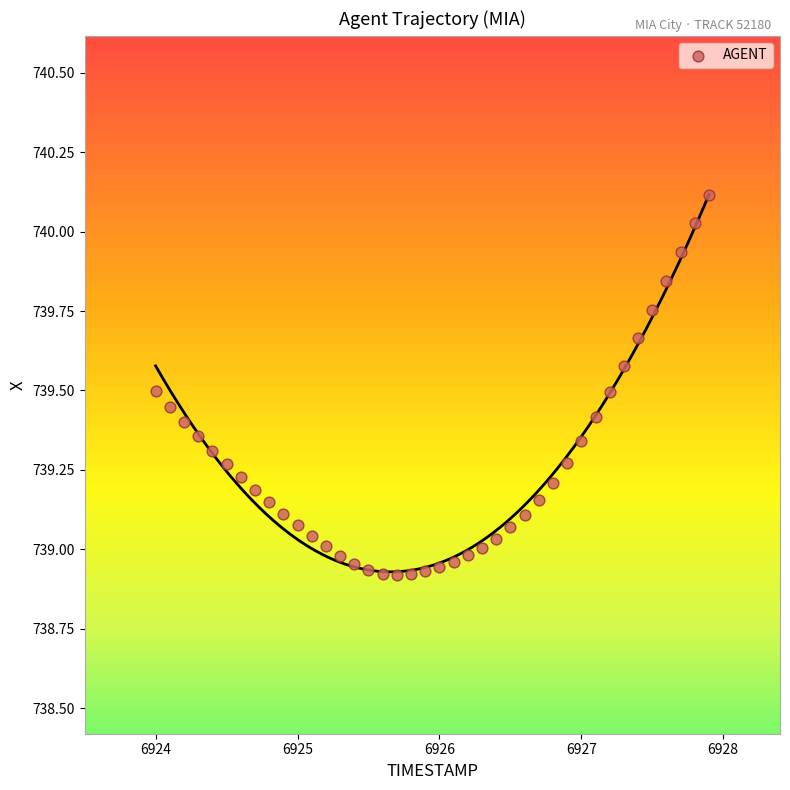

What is the range of Y values (max minus min)?

1.2